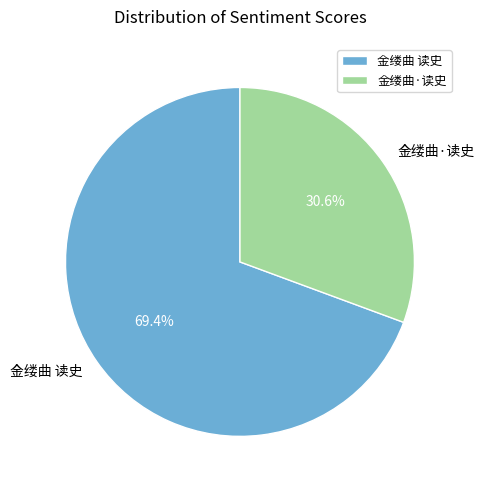

To the nearest percent, what is the average slice percentage?

50%